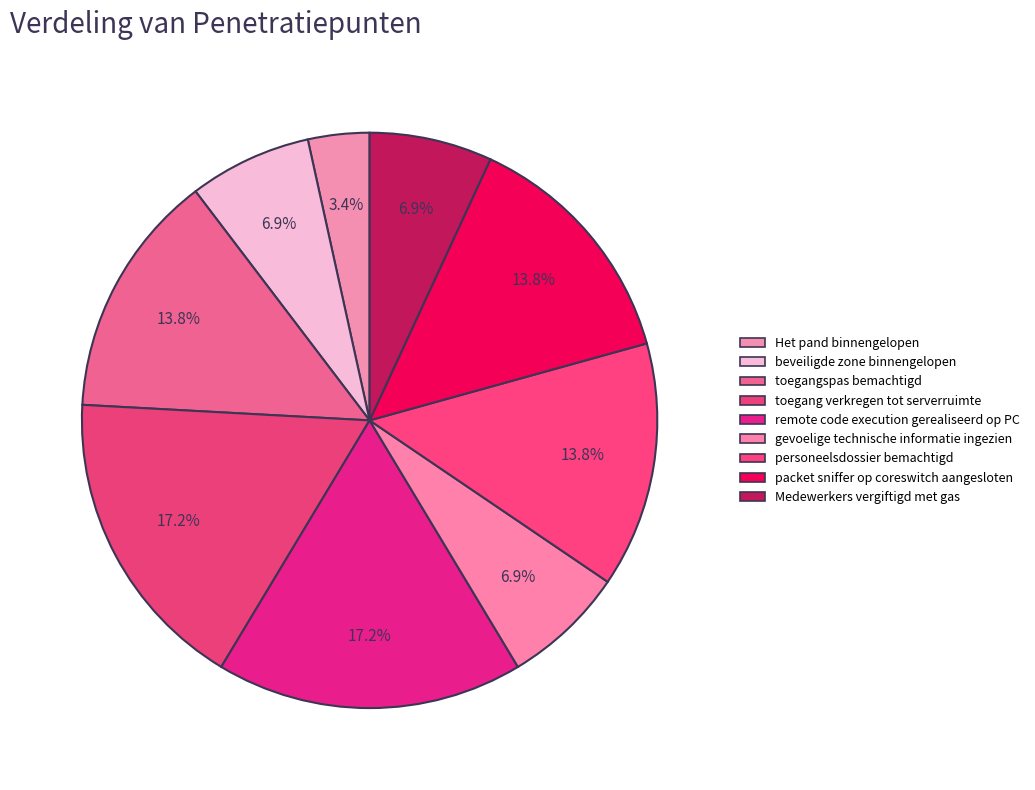

How many segments does this pie chart have?

9